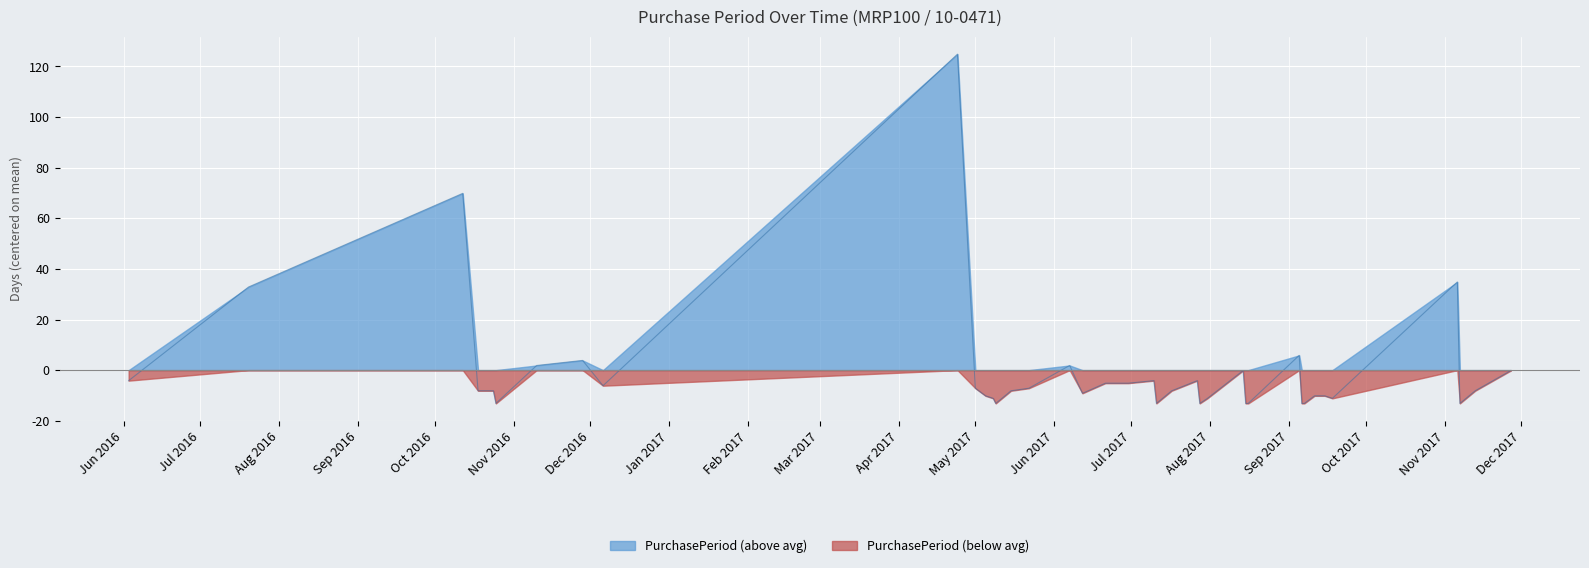

Count the number of categories in the chart.

39